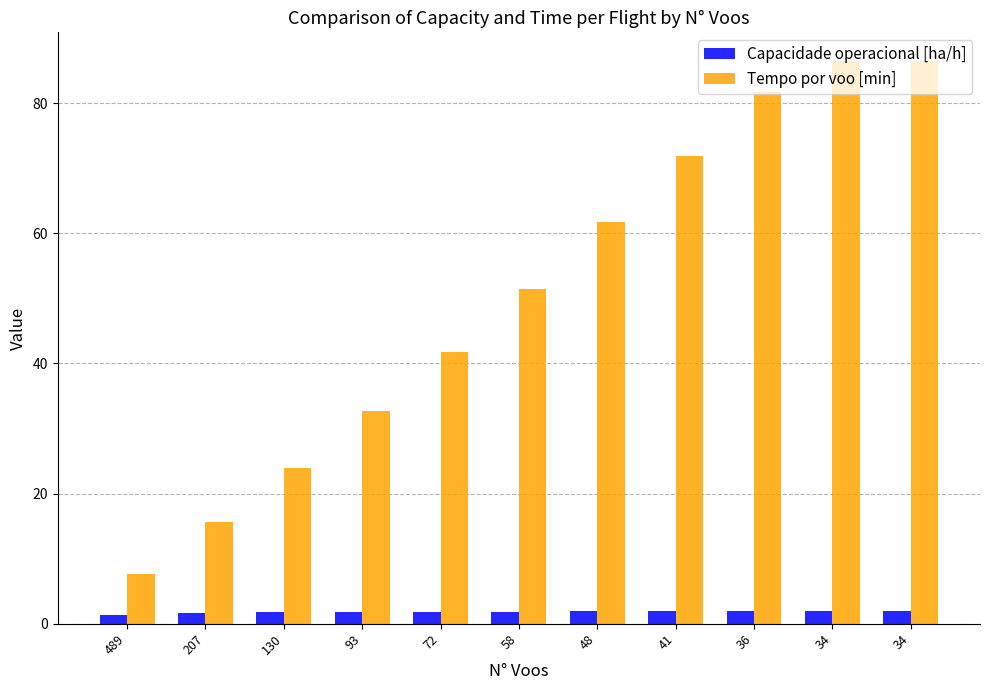

Reading left to right, list all the values displayed in this chart.

Capacidade operacional [ha/h]: 489=1.3	207=1.6	130=1.7	93=1.8	72=1.8	58=1.9	48=1.9	41=1.9	36=1.9	34=1.9	34=1.9
Tempo por voo [min]: 489=7.7	207=15.7	130=23.9	93=32.7	72=41.8	58=51.4	48=61.7	41=72.0	36=81.8	34=86.6	34=86.6